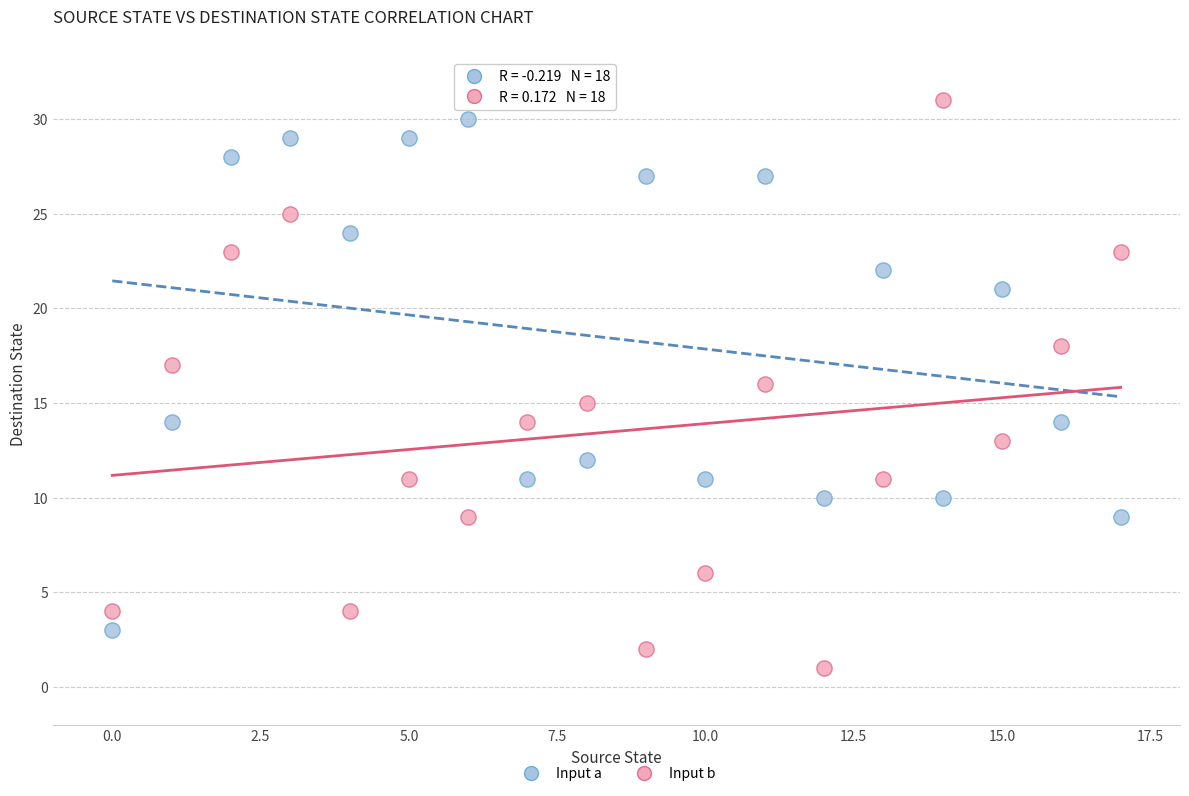

Across all data points, what is the range of Y values (max minus min)?

30